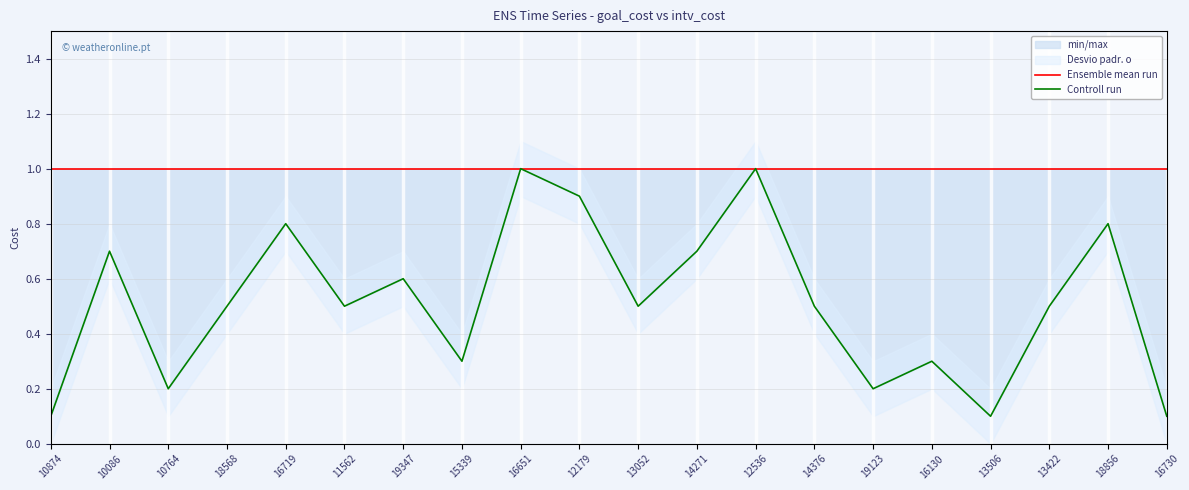

Rank the series by their maximum value, from lowest to highest.

Ensemble mean run, Controll run